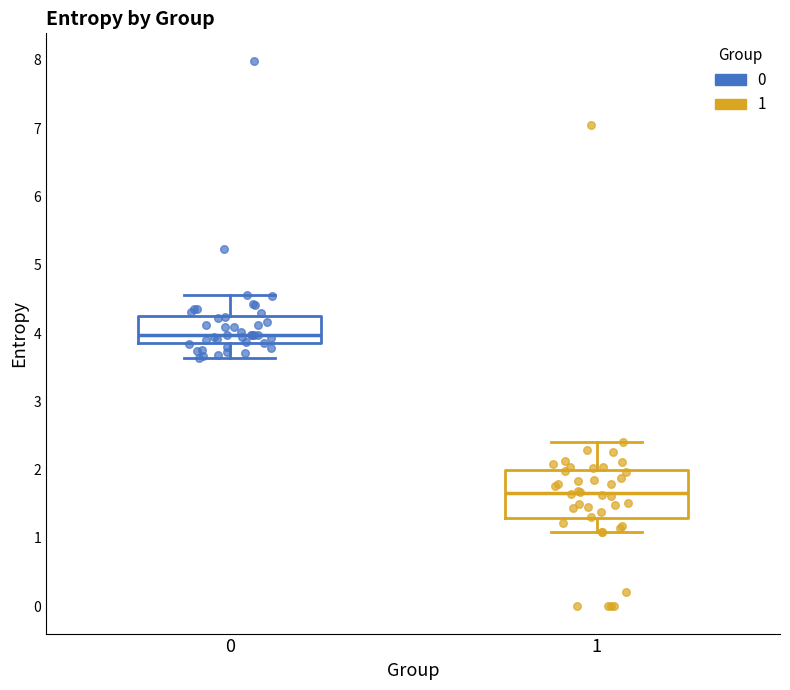

Comparing the boxes themselves (not the whiskers), which one is the tallest?

1